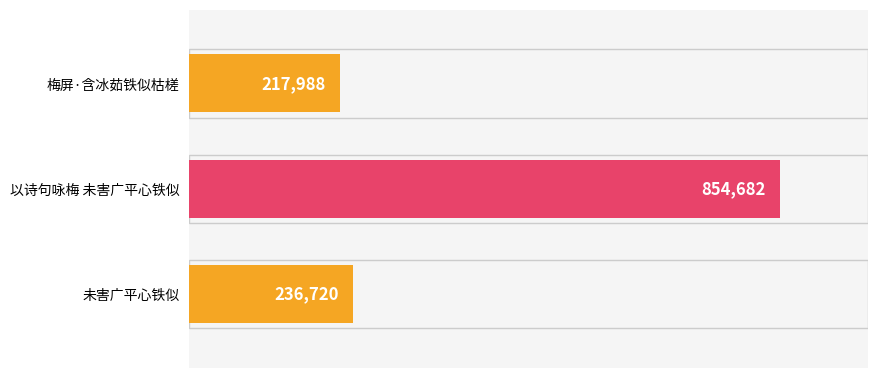

Reading top to bottom, extract all data points from this chart.

梅屏·含冰茹铁似枯槎=217988	以诗句咏梅 未害广平心铁似=854682	未害广平心铁似=236720